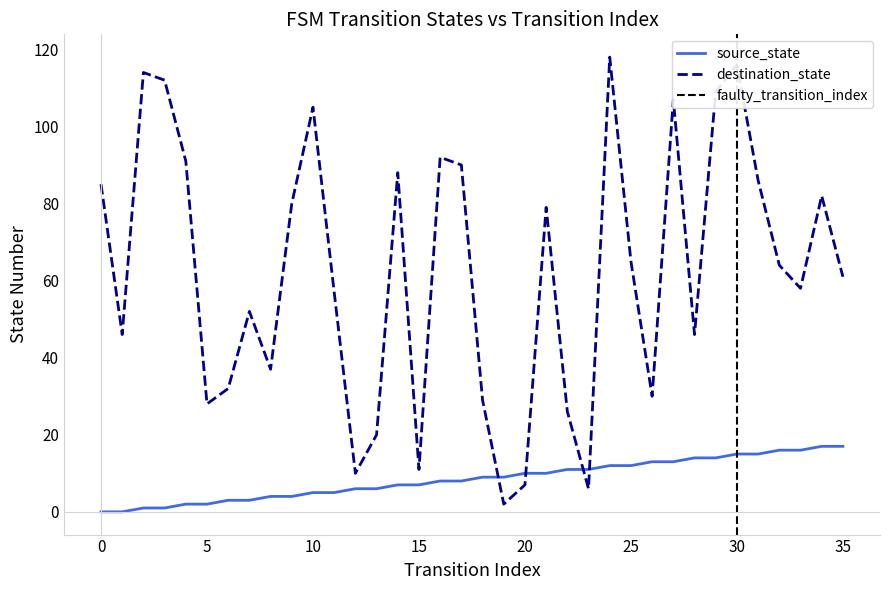

True or false: source_state has more than 2 points higher than both neighbors.

False